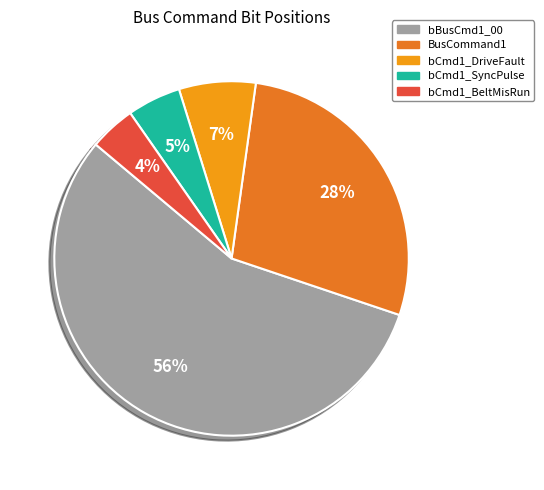

Is there any slice that represents more than half of the pie?

Yes